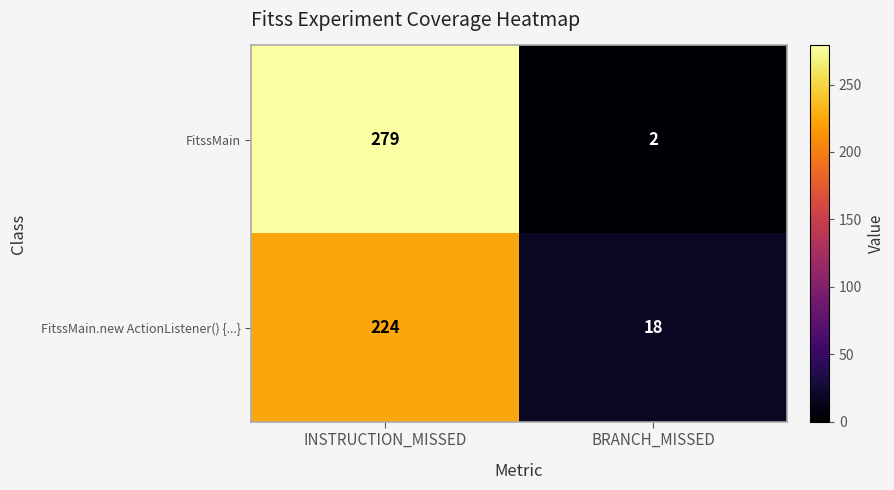

What is the spread (max minus min) of values at BRANCH_MISSED?

16